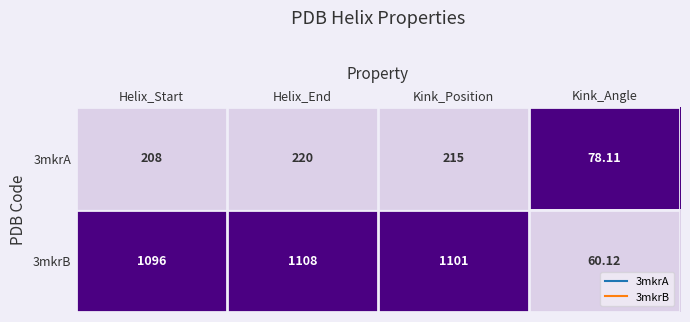

At which label is 3mkrB closest to 584?

Helix_Start